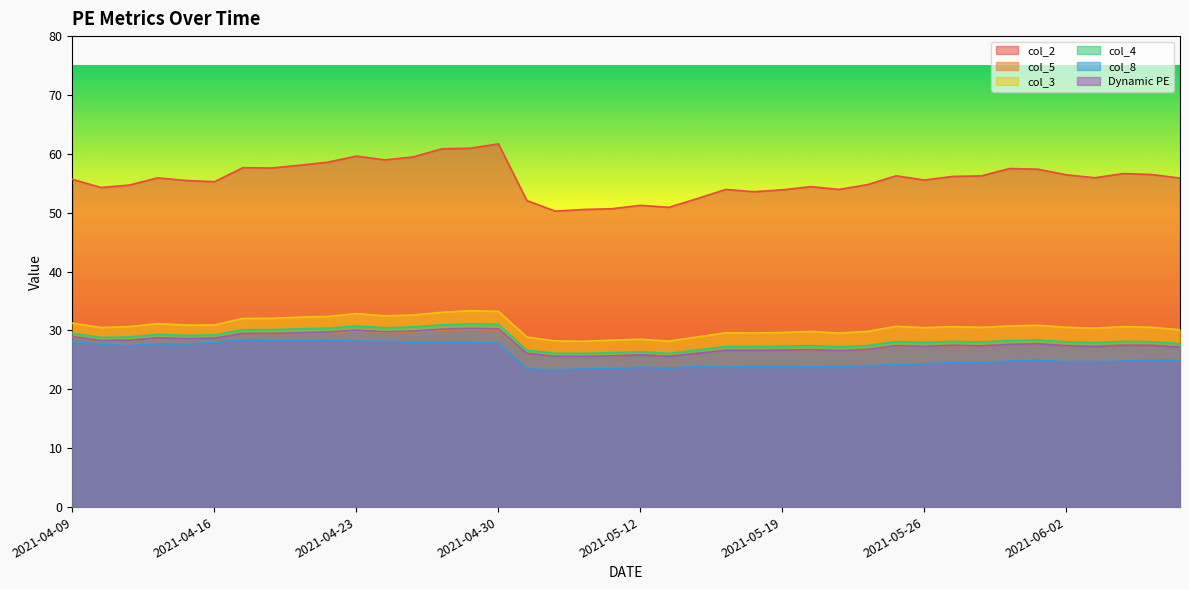

True or false: col_8 and col_3 intersect in this chart.

False